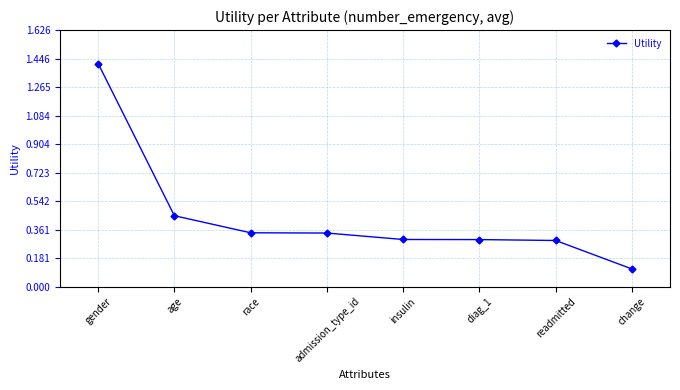

What is the label of the 6th point from the left?

diag_1